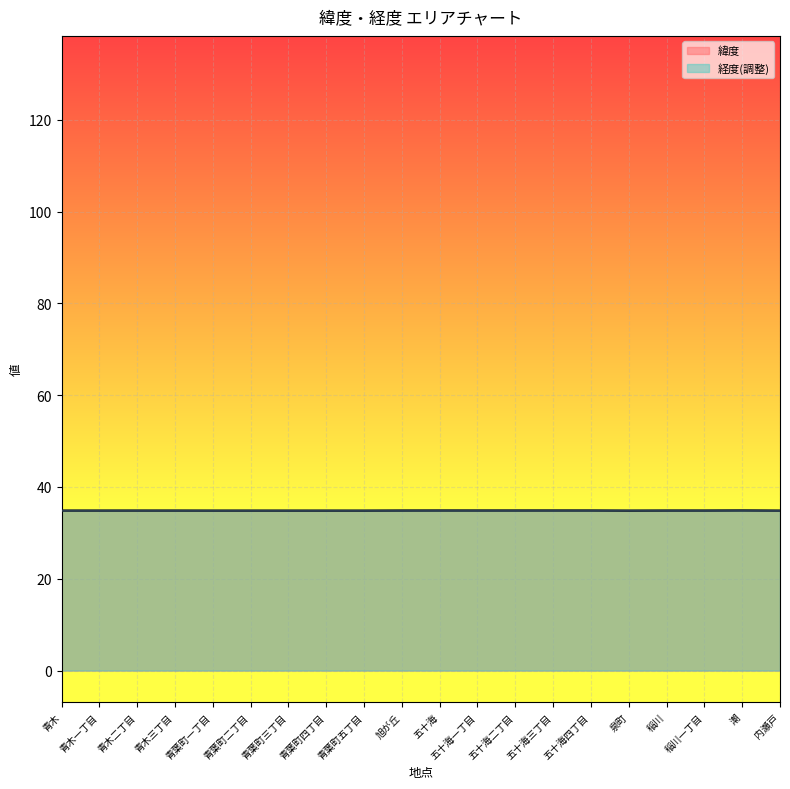

Which label corresponds to the smallest value in the chart?

内瀬戸